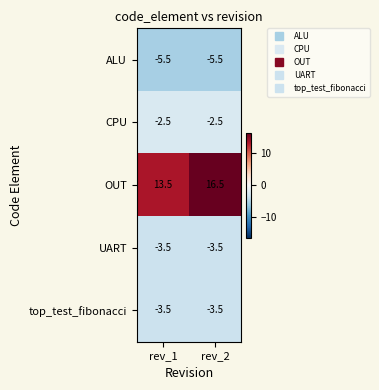

What is the spread (max minus min) of values at rev_2?

22.0